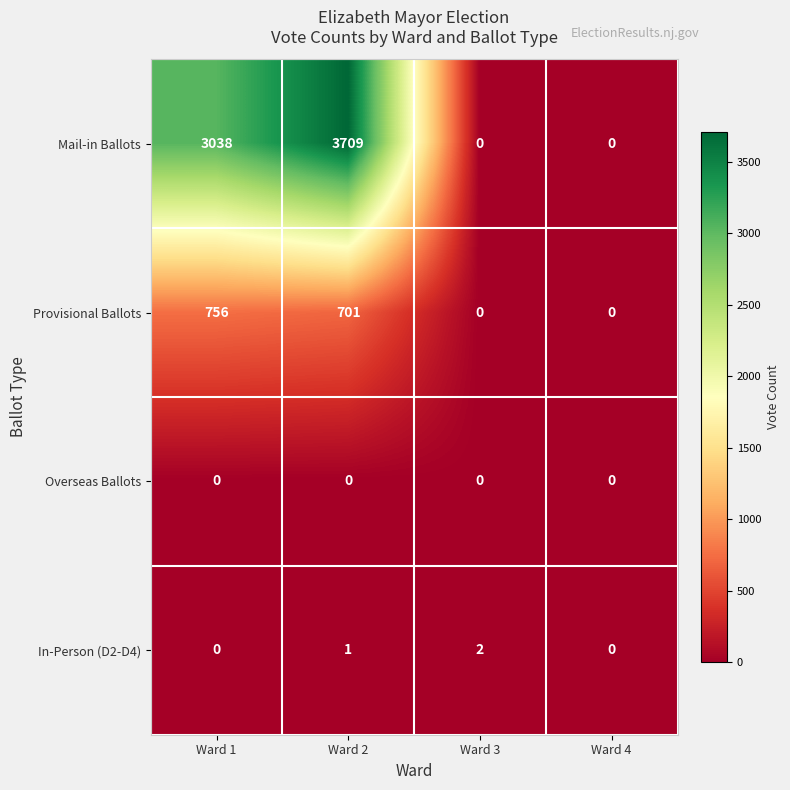

What value does the Provisional Ballots series have at Ward 2, to the nearest 50?

700